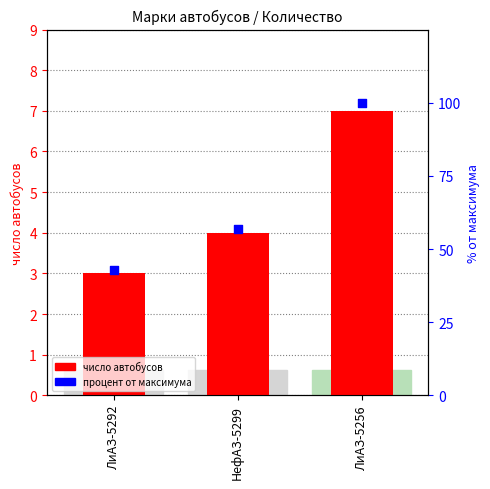

Is the value of число автобусов at ЛиАЗ-5292 greater than the value of процент от максимума at НефАЗ-5299?

No